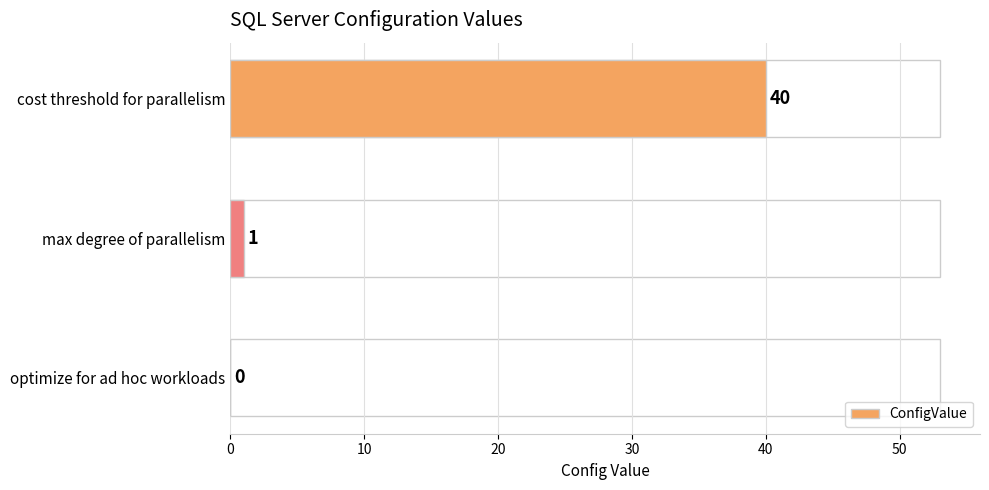

What is the sum of all values?

41